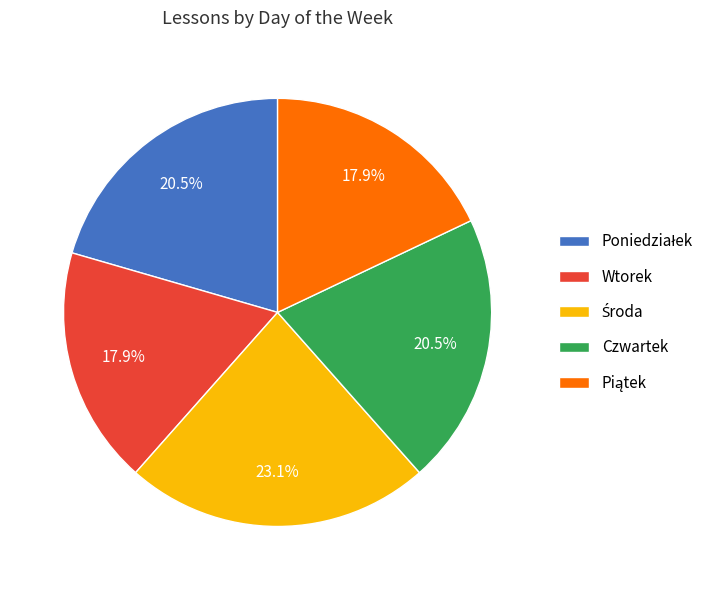

How many slices are in this pie chart?

5